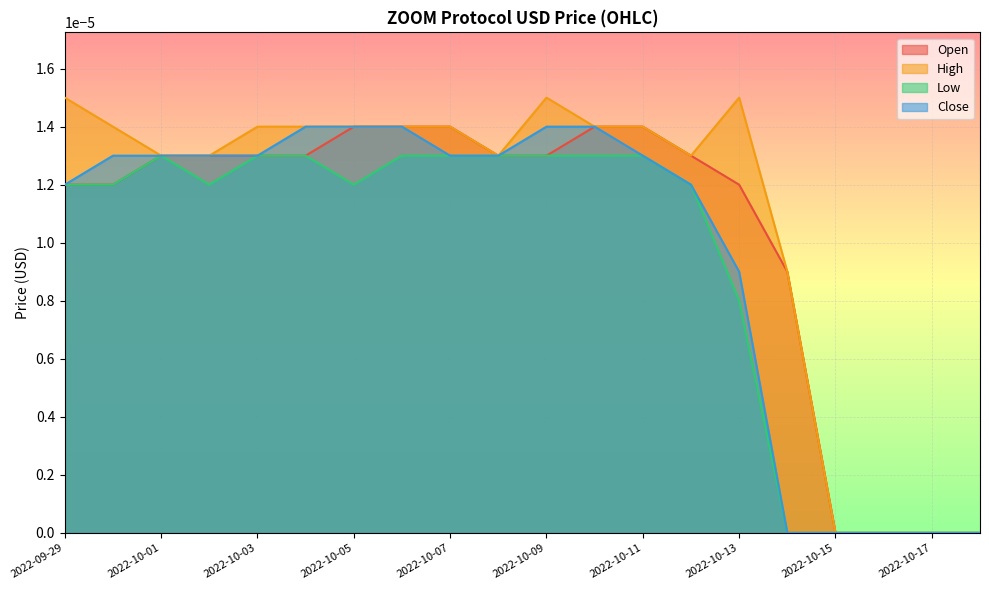

The Close series shows 0.0 at 2022-10-05. True or false?

False